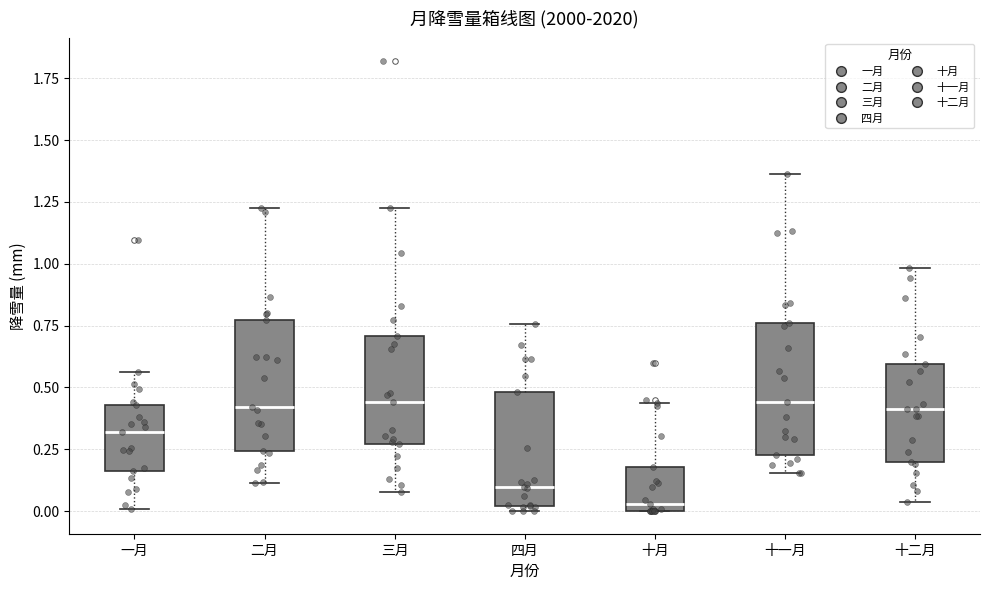

Reading left to right, read every box against the y-axis: the position of its median line, the range the box covers, and the ends of its whiskers. The values are not printed on the chart, so give them approximately, as read against the axis.

一月: median 0.30, box 0.15 to 0.45, whiskers 0.00 to 0.55
二月: median 0.40, box 0.25 to 0.75, whiskers 0.10 to 1.20
三月: median 0.45, box 0.25 to 0.70, whiskers 0.10 to 1.25
四月: median 0.10, box 0.00 to 0.50, whiskers 0.00 (just below the box's lower edge) to 0.75
十月: median 0.05, box 0.00 to 0.20, whiskers 0.00 to 0.45
十一月: median 0.45, box 0.25 to 0.75, whiskers 0.15 to 1.35
十二月: median 0.40, box 0.20 to 0.60, whiskers 0.05 to 1.00